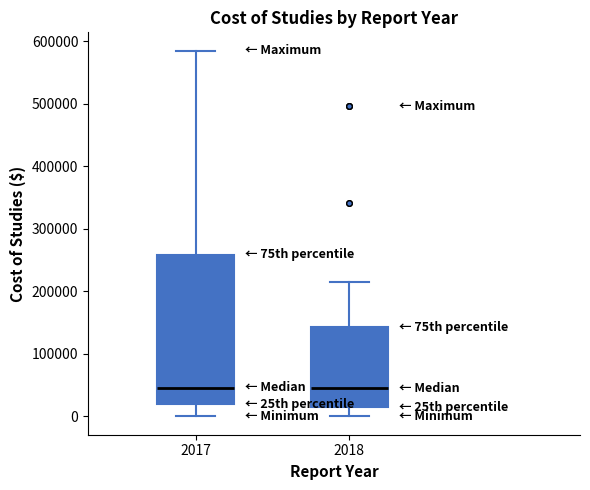

Reading left to right, transcribe this box plot: for each box, give where its median line is, the range the box spans, and where its two whiskers end, as read against the y-axis. The values are not printed on the chart, so give them approximately, as read against the axis.

2017: median 50000, box 20000 to 260000, whiskers 0 to 590000
2018: median 50000, box 10000 to 140000, whiskers 0 to 210000